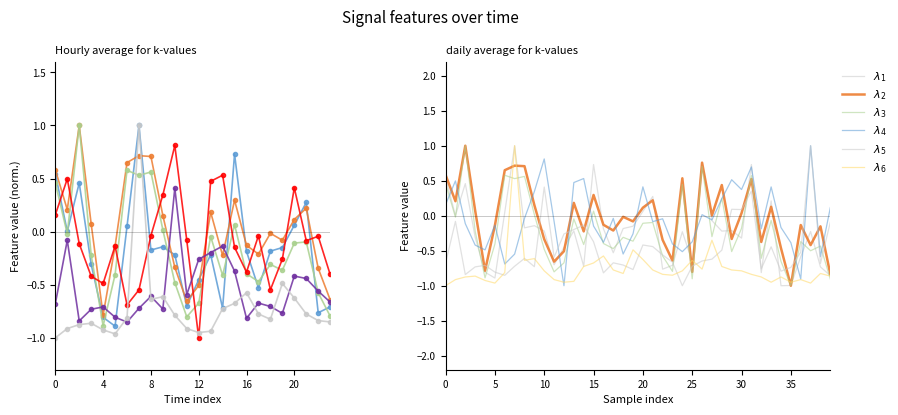

True or false: $\lambda_5$ has more than 2 points higher than both neighbors.

True